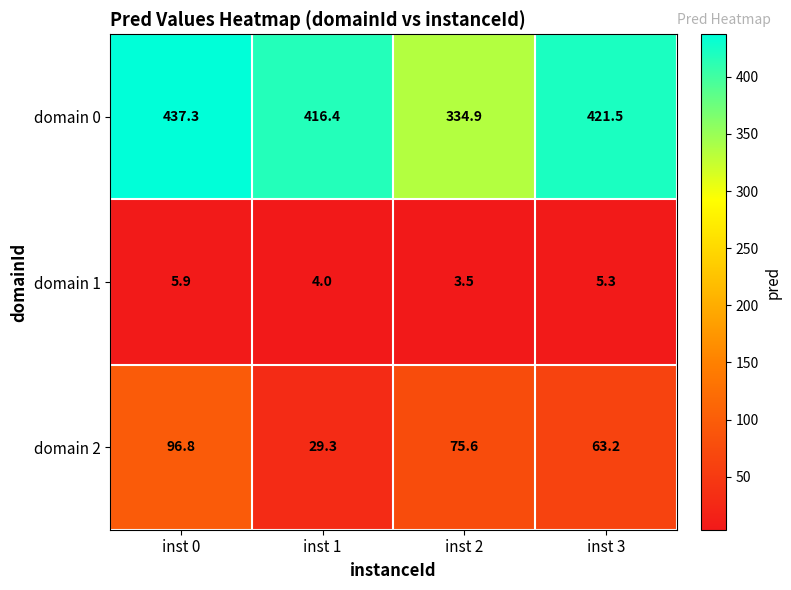

What is the sum of the domain 1 values at inst 2 and inst 3?

8.8